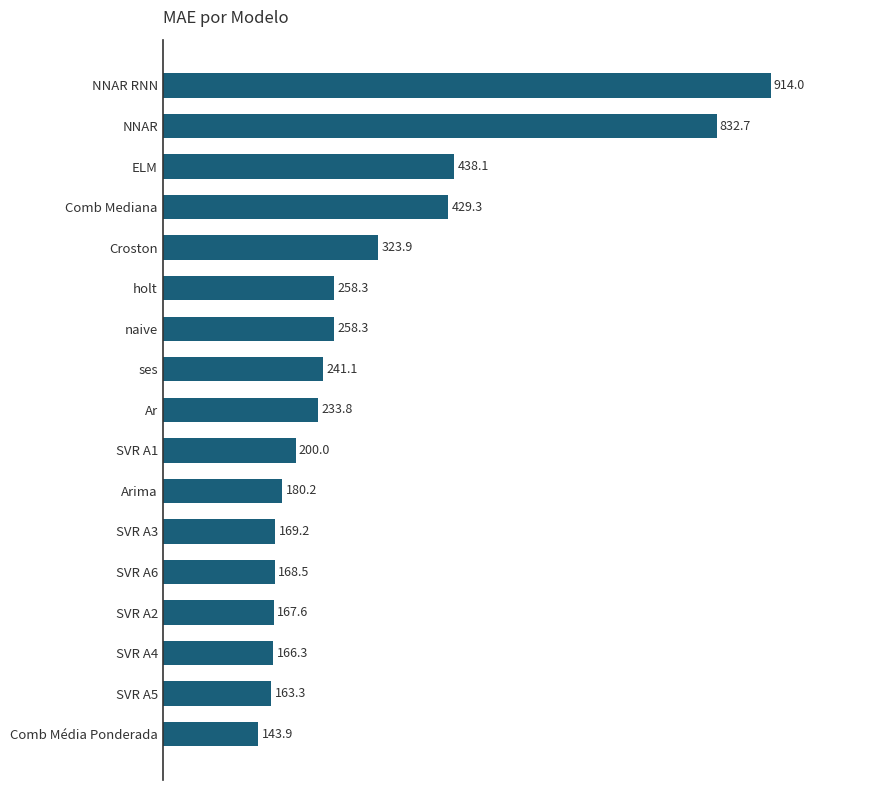

Are the bars grouped side by side (vs. stacked)?

No